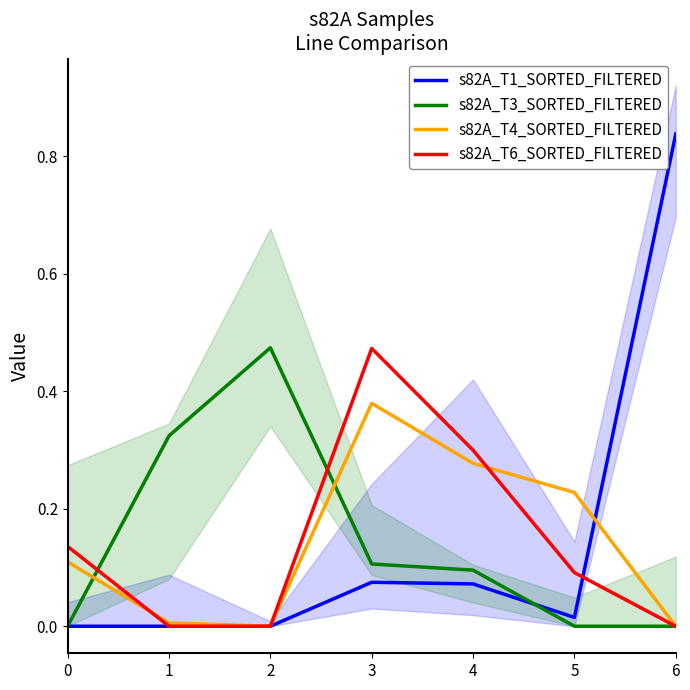

What is the sum of all s82A_T3_SORTED_FILTERED values?

1.0